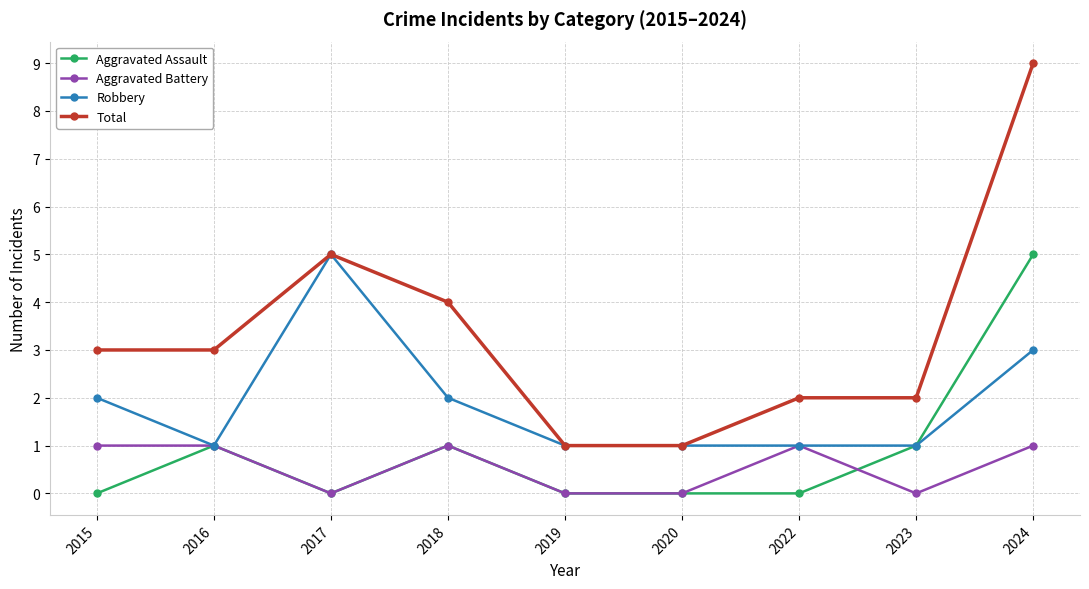

Which series has the largest total across all categories?

Total